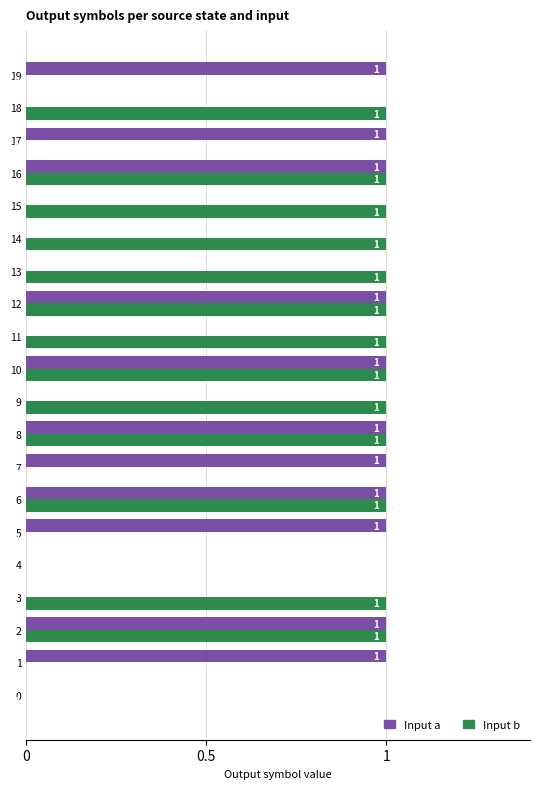

The Input a series shows 2 at 16. True or false?

False